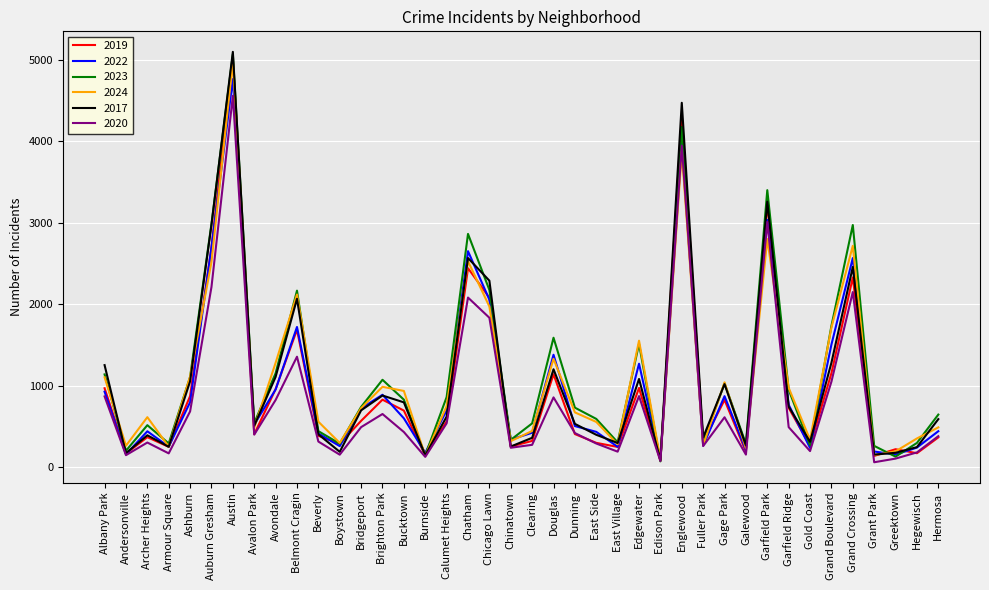

Which series has the largest range (max minus min)?

2017